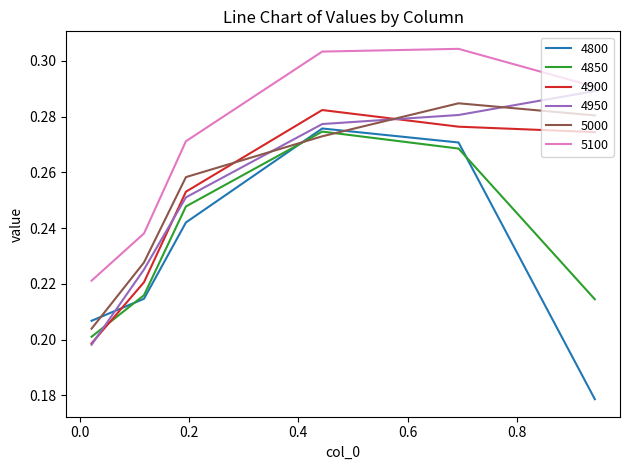

How many times do 4800 and 4900 cross each other?

1